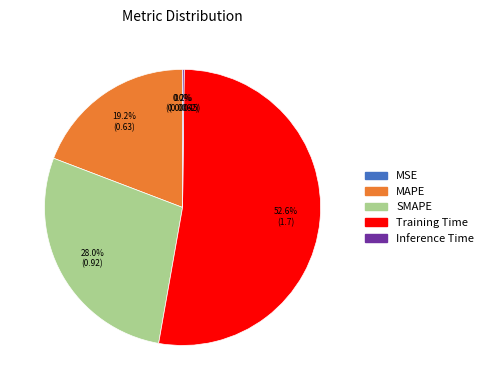

The Training Time slice represents 67% of the pie. True or false?

False